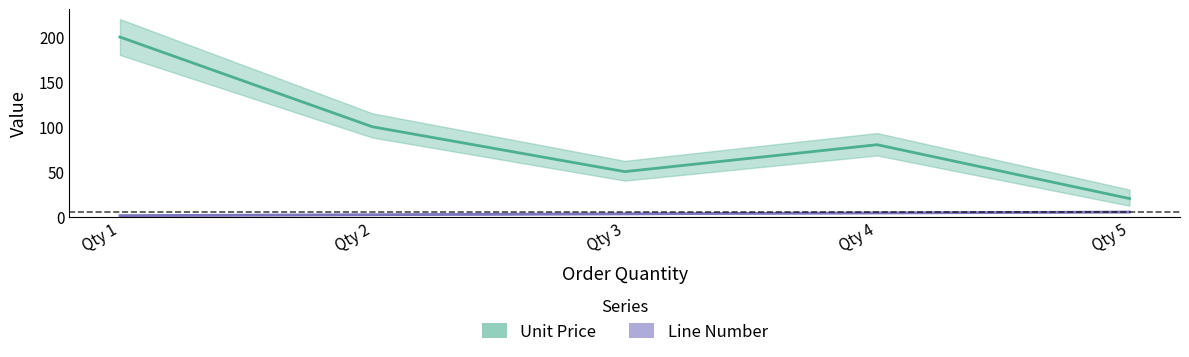

True or false: Line Number and Unit Price intersect in this chart.

False